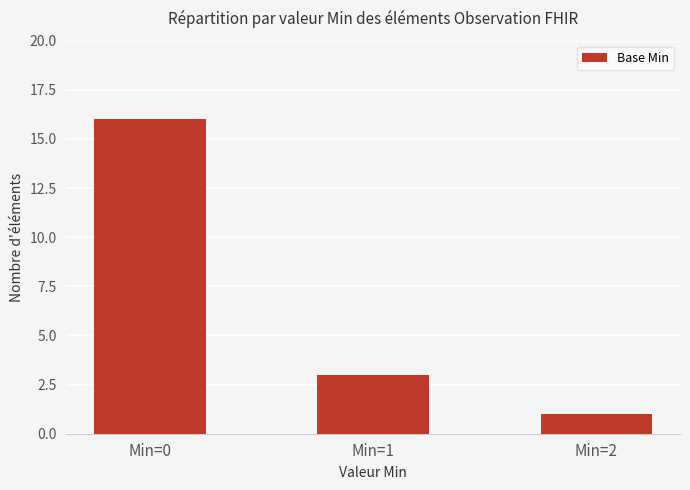

What is the change in value from Min=0 to Min=2?

-15